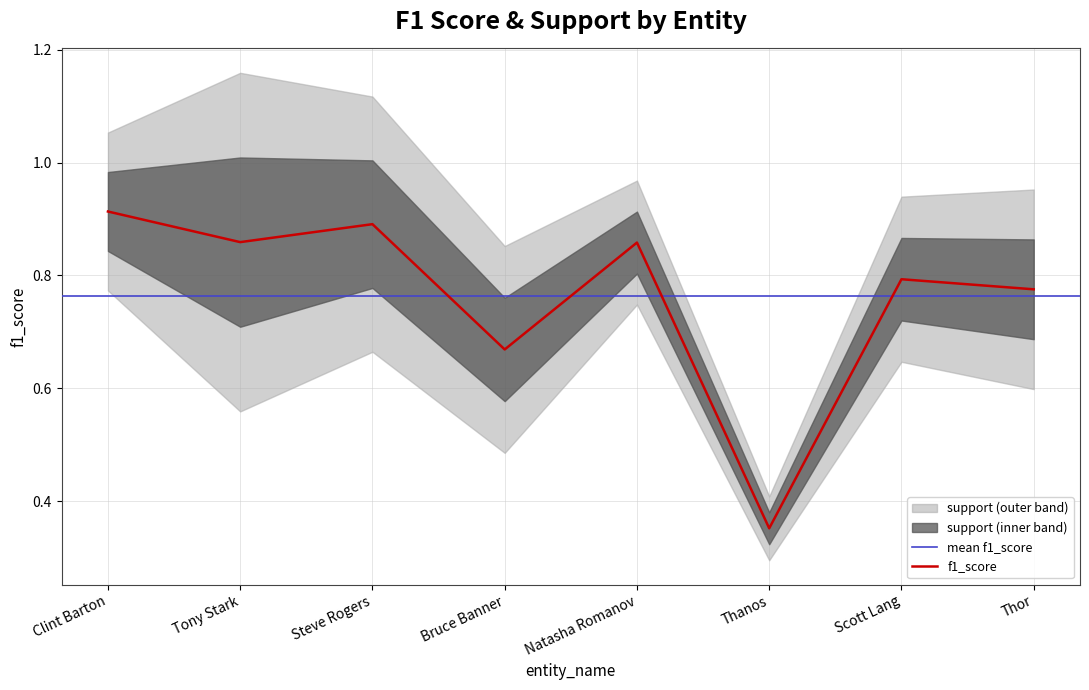

How many lines are shown in the chart?

1